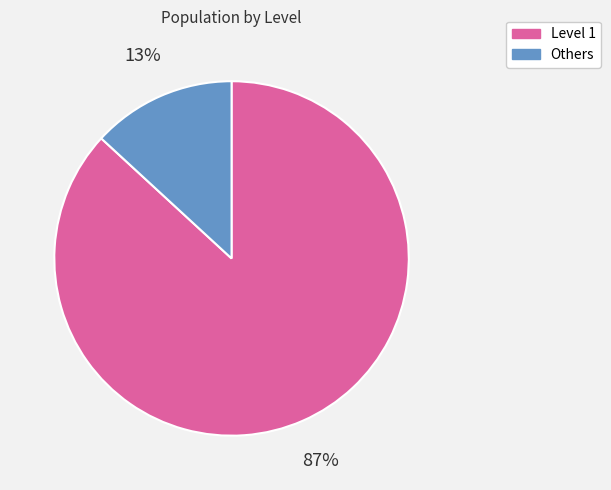

Does any single category account for the majority?

Yes